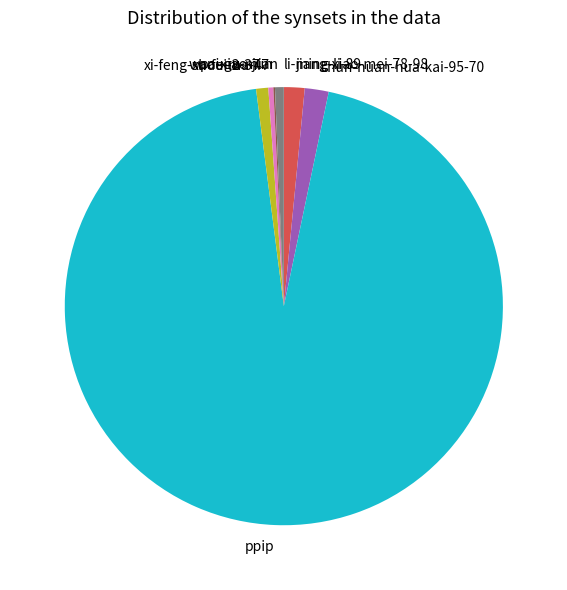

Which slice is the largest?

ppip